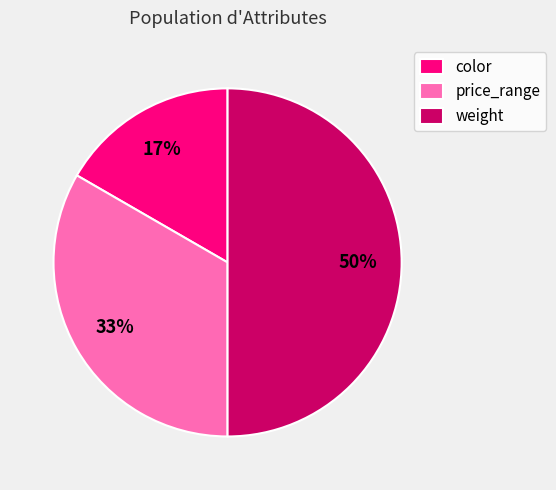

Which category has the smallest portion of the pie?

color